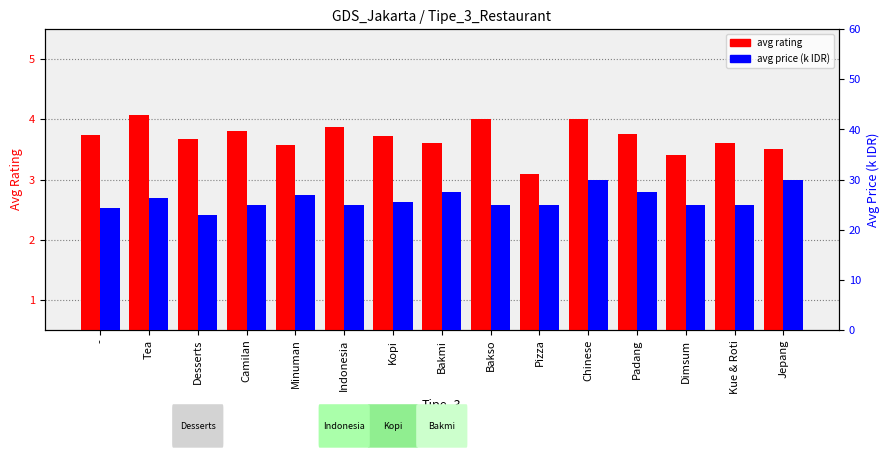

Which series has the largest total across all categories?

avg price (k IDR)